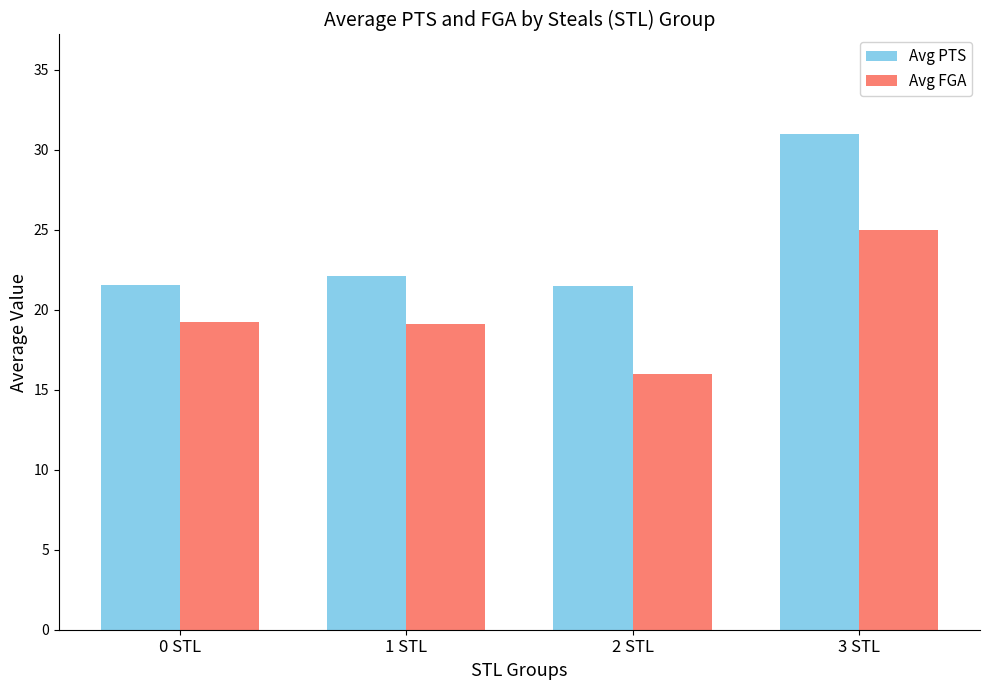

What is the value of the Avg FGA bar at the 3rd from the left?

16.0